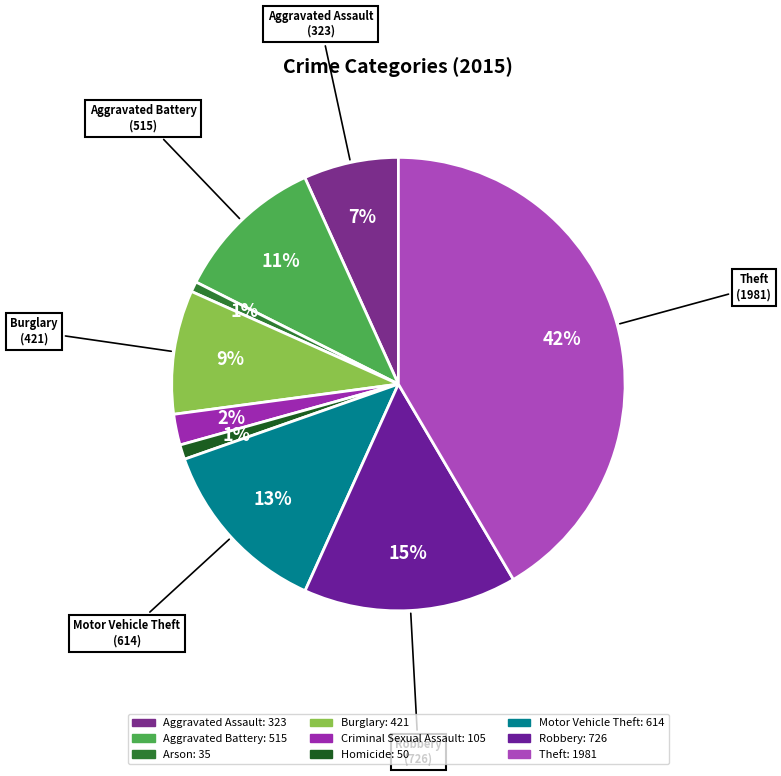

Which category has the biggest portion of the pie?

Theft